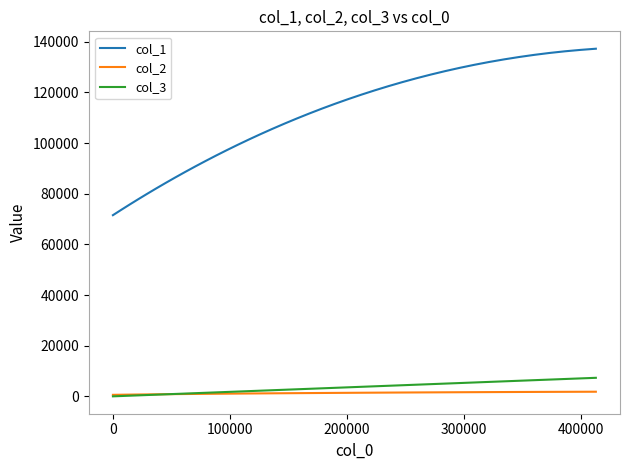

Which series has the largest total across all categories?

col_1